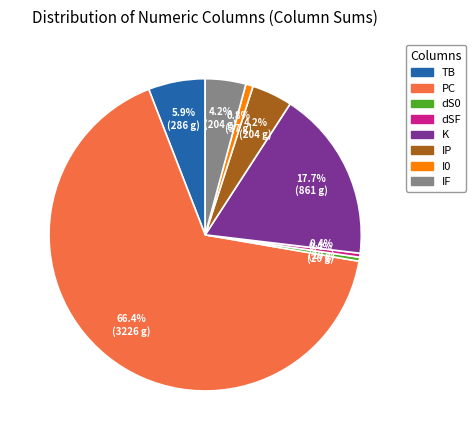

What is the total percentage of TB and K?

23.6%